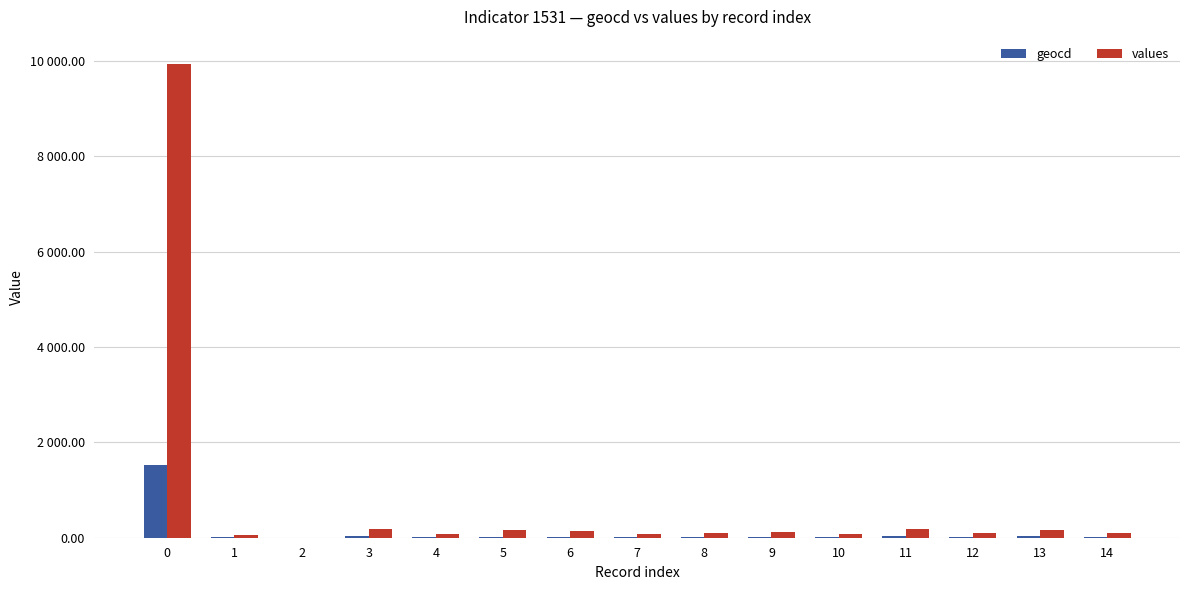

The value of values at 0 is 9941. True or false?

True